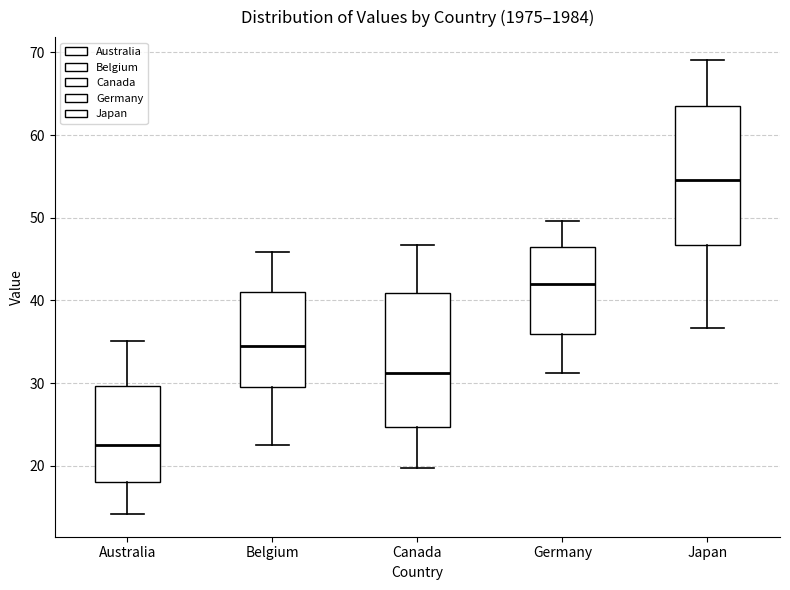

Reading left to right, read every box against the y-axis: the position of its median line, the range the box covers, and the ends of its whiskers. The values are not printed on the chart, so give them approximately, as read against the axis.

Australia: median 23, box 18 to 30, whiskers 14 to 35
Belgium: median 34, box 30 to 41, whiskers 23 to 46
Canada: median 31, box 25 to 41, whiskers 20 to 47
Germany: median 42, box 36 to 46, whiskers 31 to 50
Japan: median 55, box 47 to 64, whiskers 37 to 69